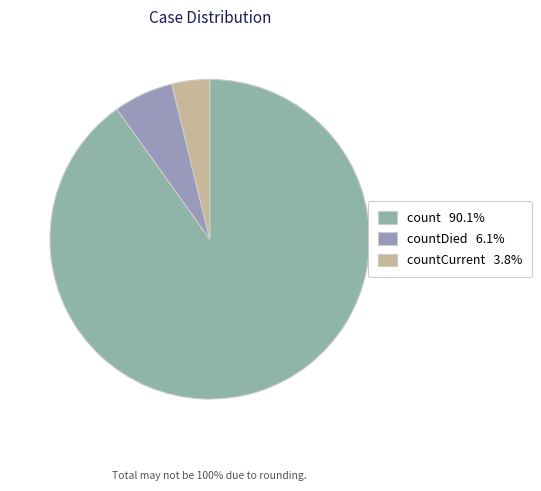

Count the number of slices in the pie.

3